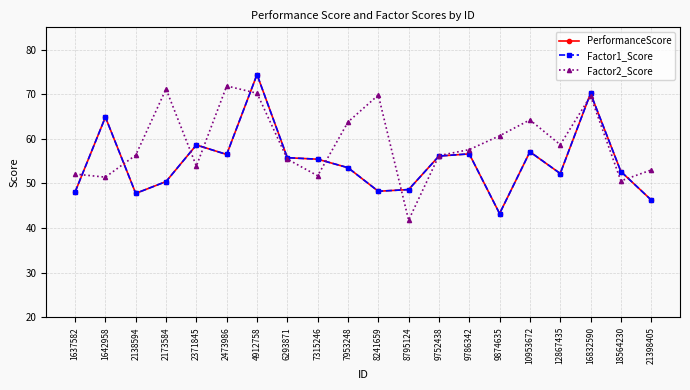

Where does the Factor1_Score series first go above 55?

1642958